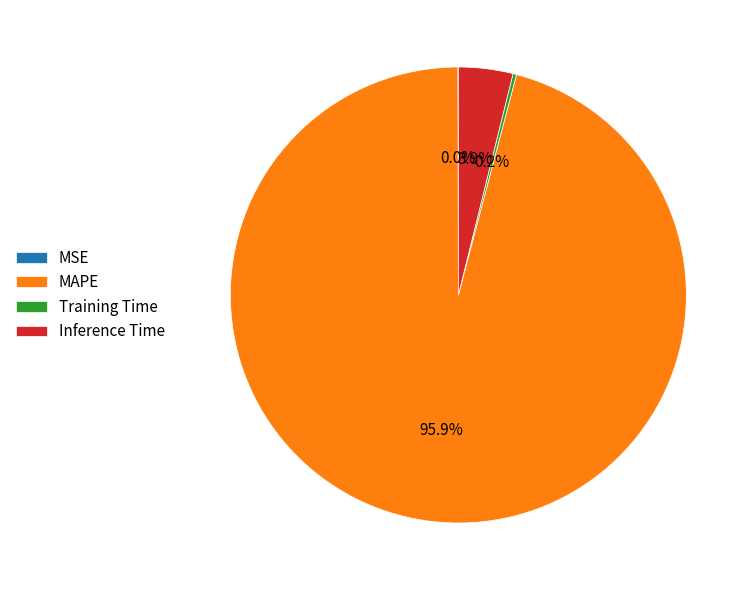

Is the sum of Inference Time and MAPE greater than half?

Yes